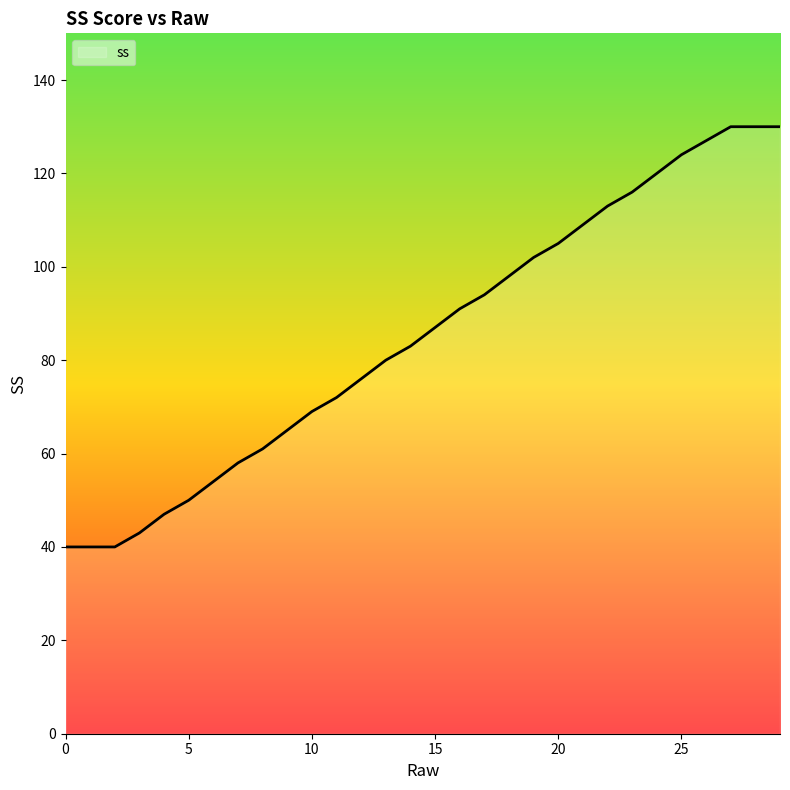

Does the chart have visible grid lines?

No